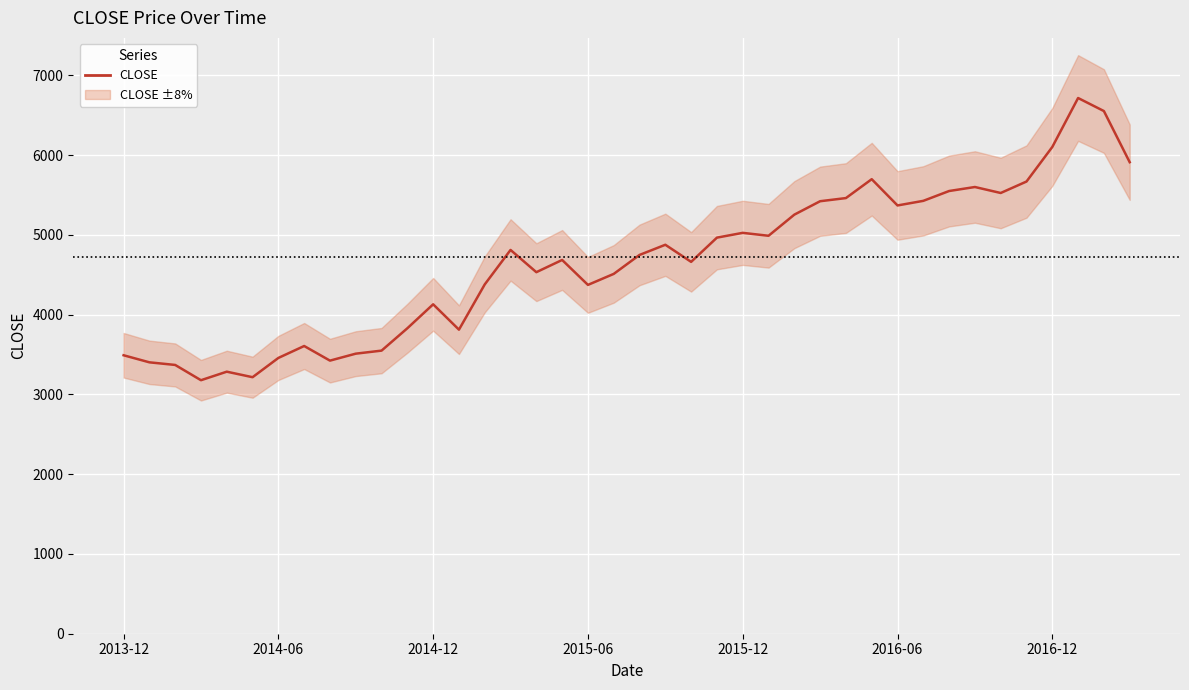

The chart shows a value of 3379.1 at 2016-02. True or false?

False